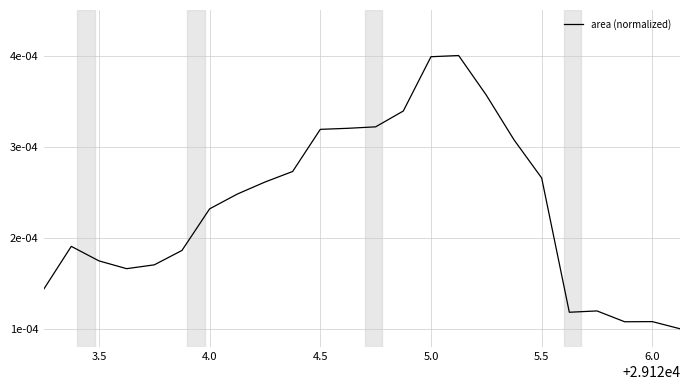

Does the chart display data point markers on the line(s)?

No